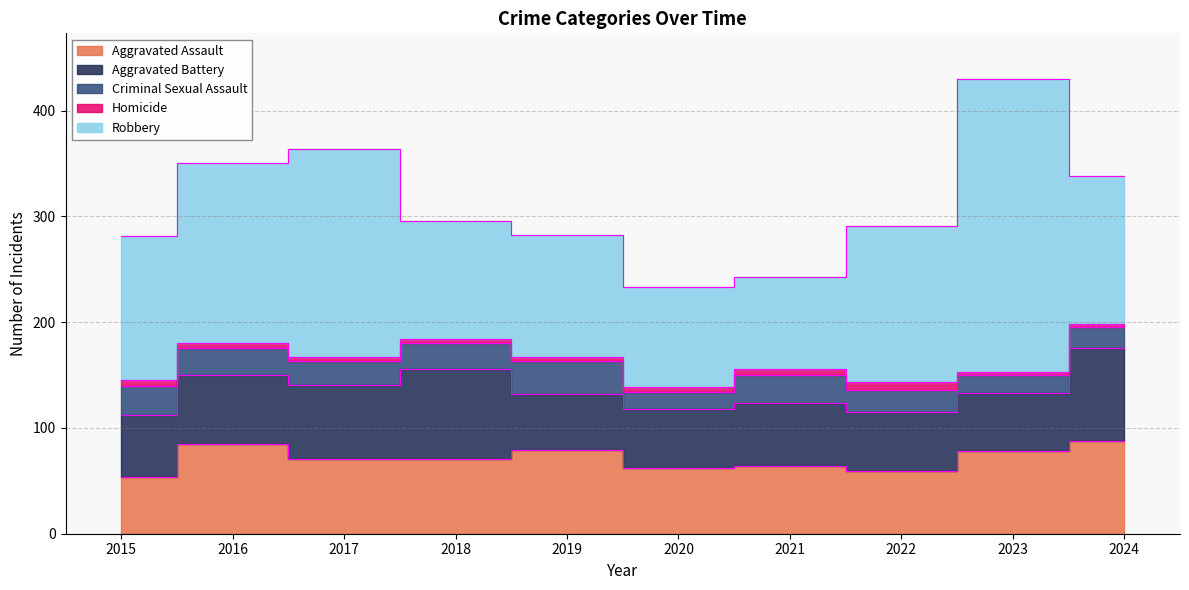

At which label does Homicide first exceed 4?

2015